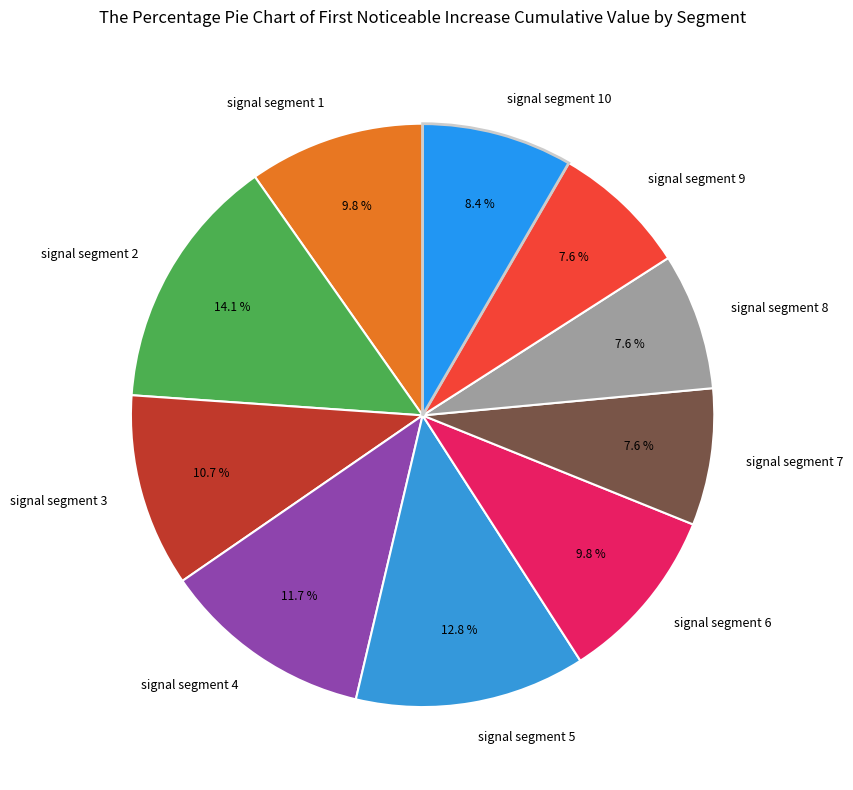

Combined, what portion of the pie is signal segment 6 and signal segment 7?

17.4%